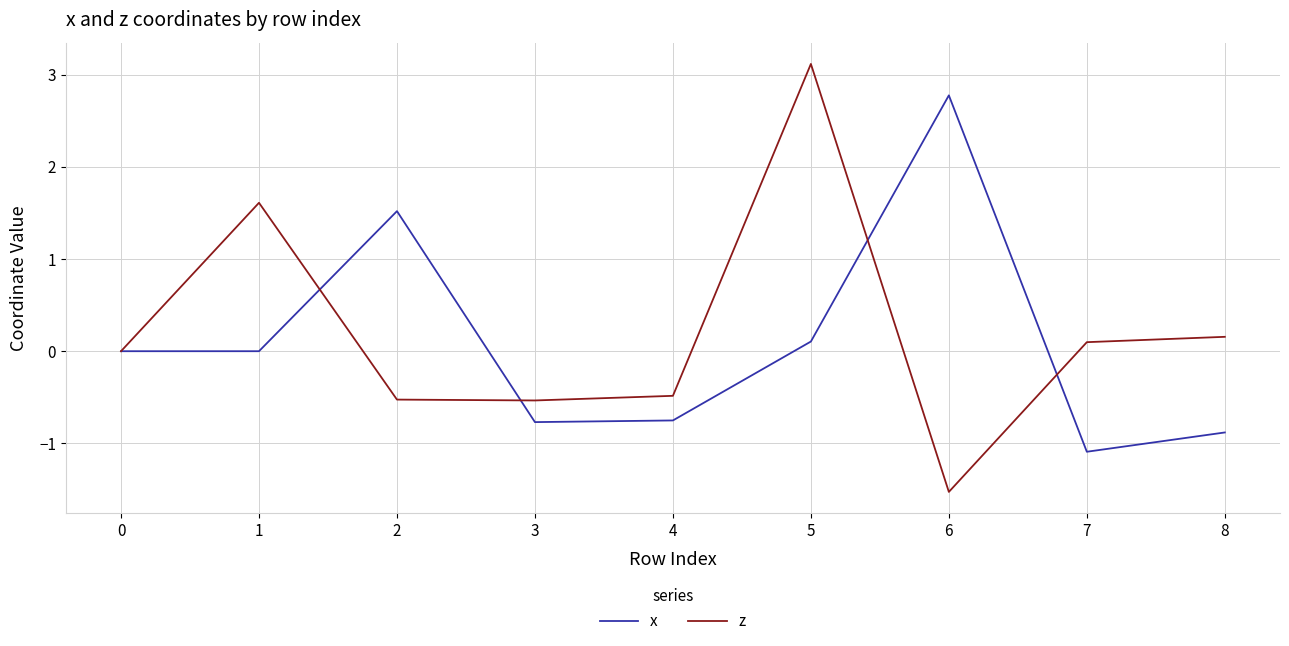

Is it true that z equals -0.5 at 2?

True